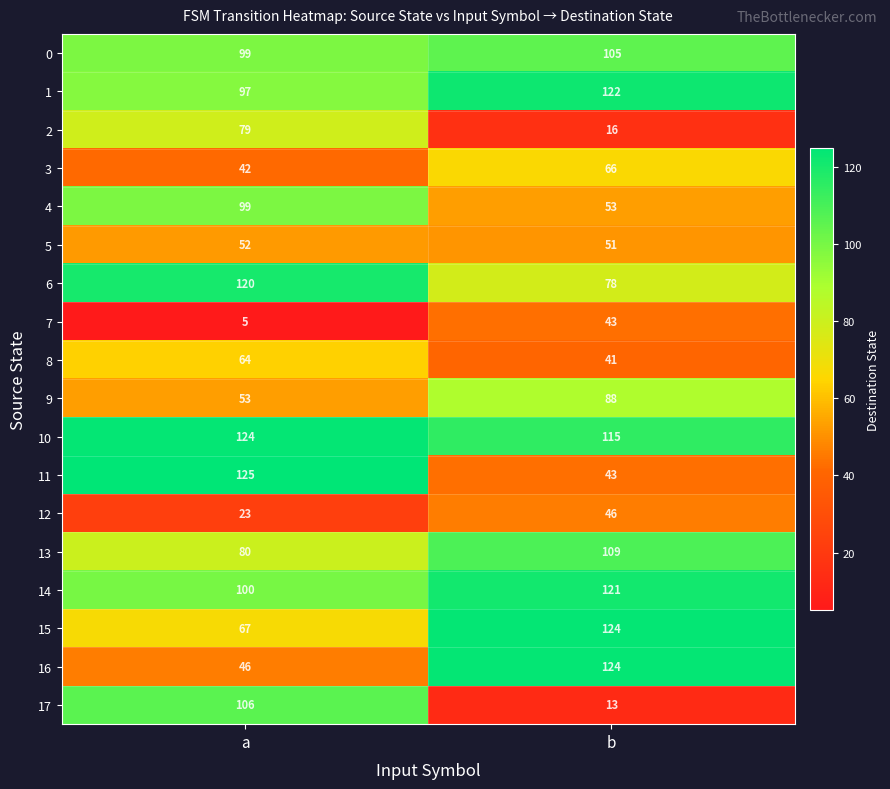

What is the difference between the maximum and minimum values in the 7 series?

38